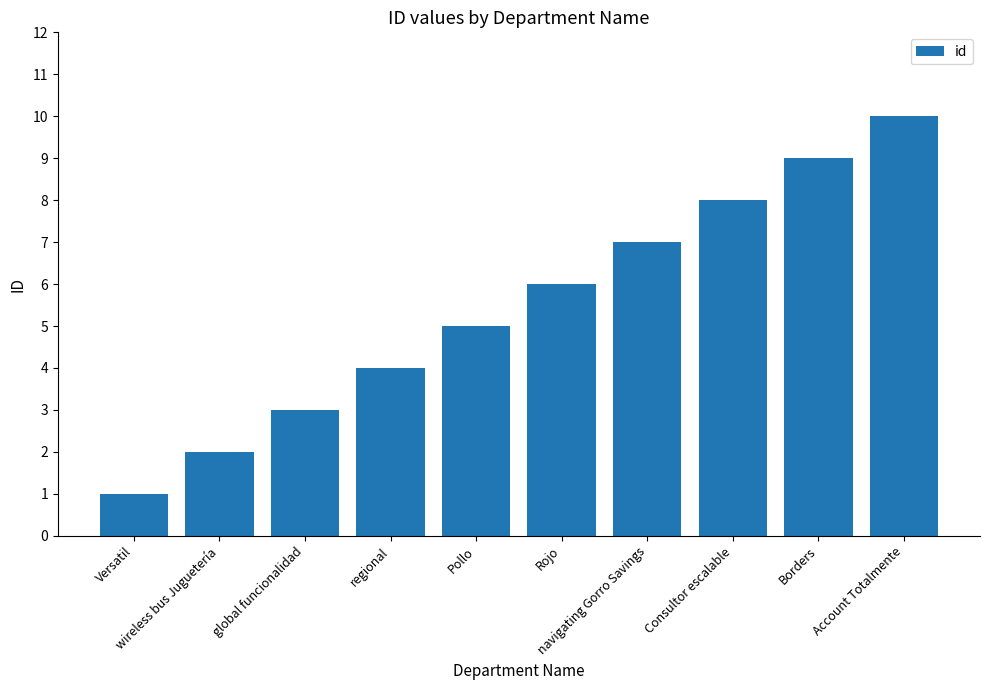

Approximately how many times larger is the value at Rojo compared to Pollo?

1.2